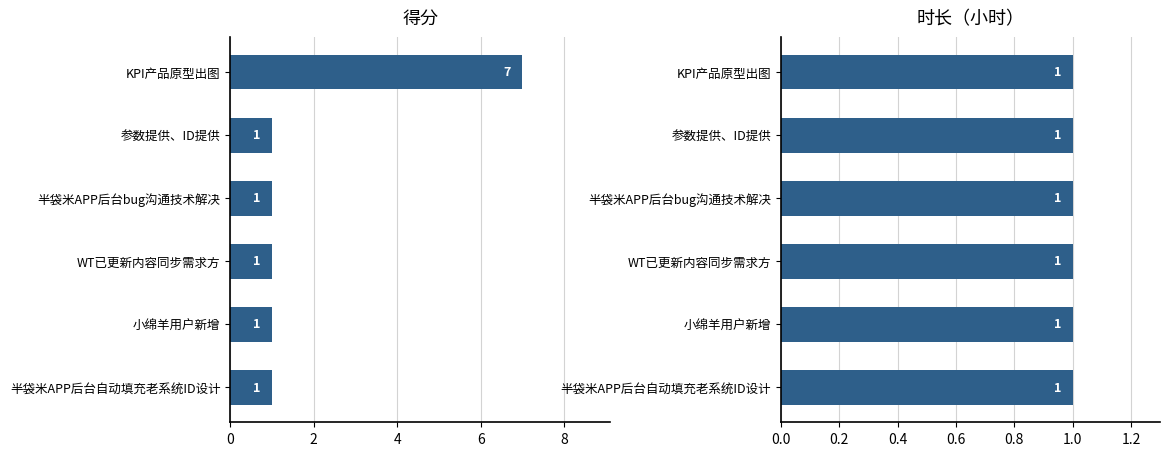

What is the value of the 得分 bar at the 3rd from the left?

1.0